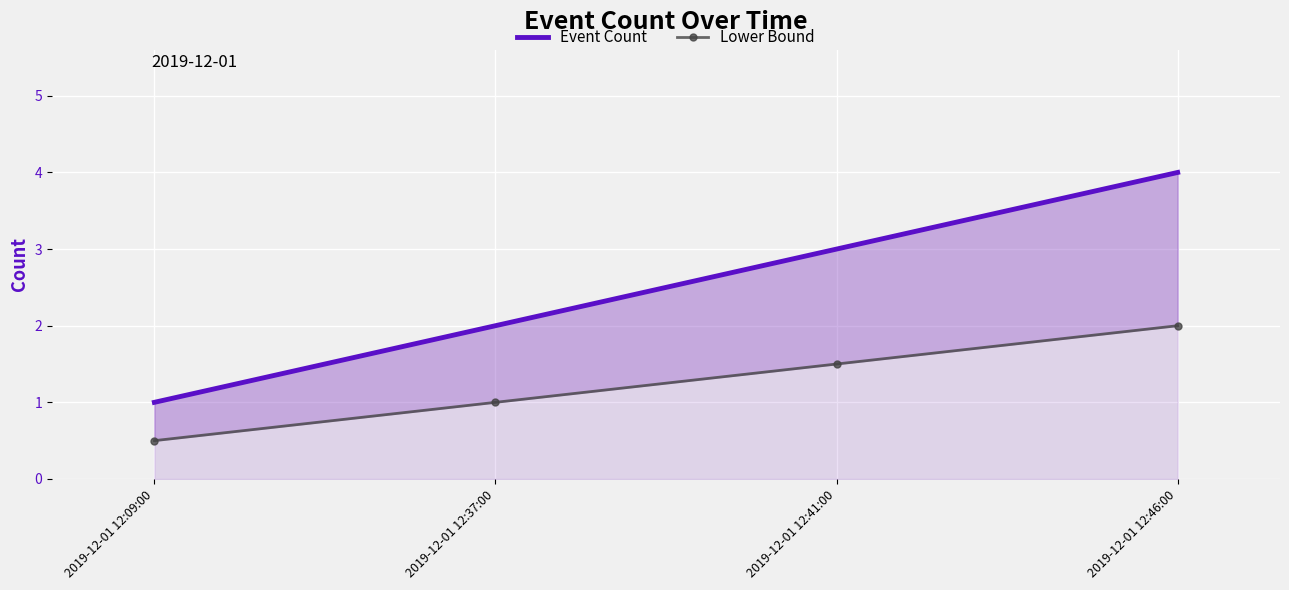

What is the total value across all series at 2019-12-01 12:41:00?

4.5